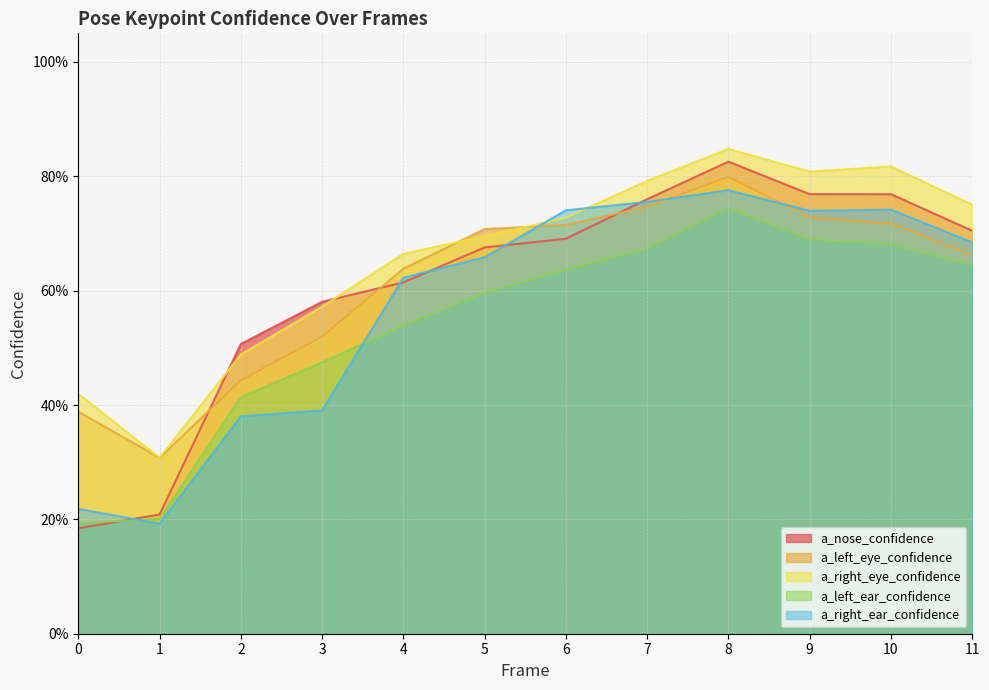

In a_left_eye_confidence, how many points are higher than both neighbors (excluding endpoints)?

1